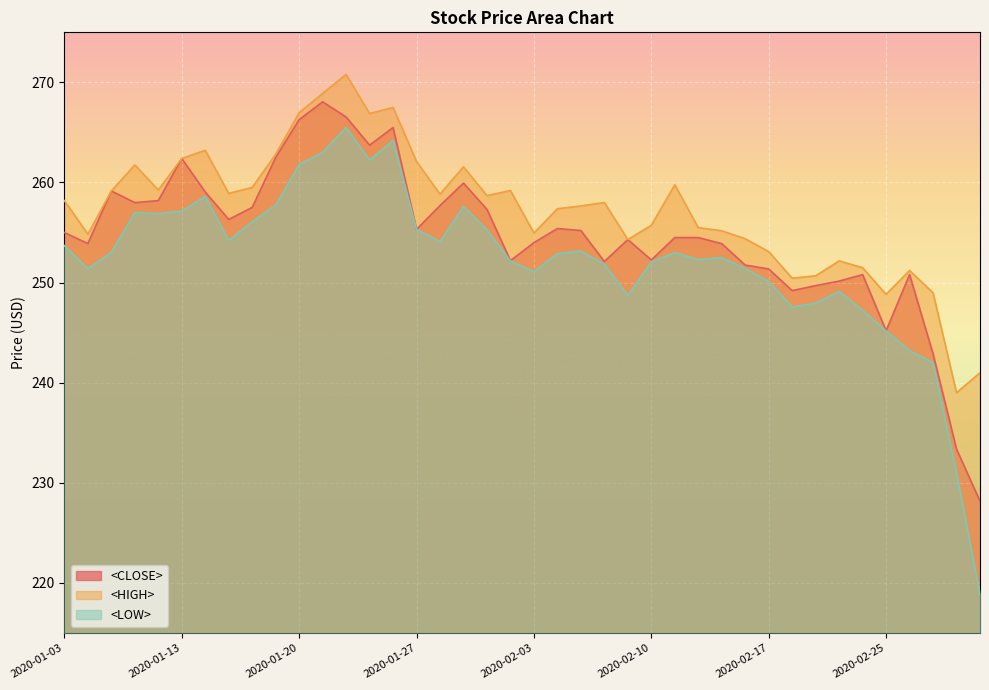

At 2020-02-17, list the series in order from largest to smallest.

<HIGH>, <CLOSE>, <LOW>